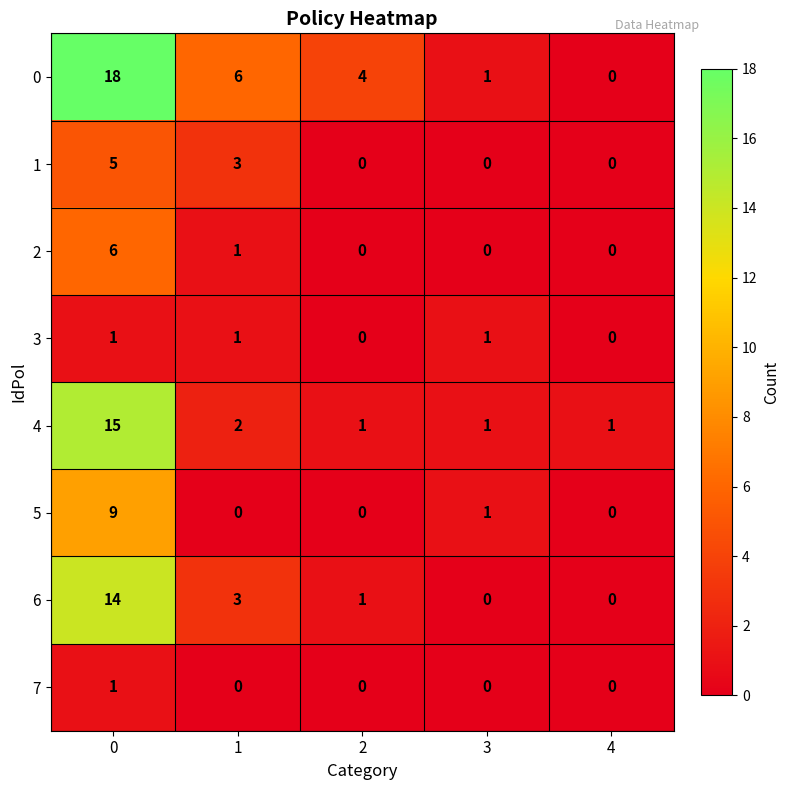

How many distinct data groups are displayed?

8